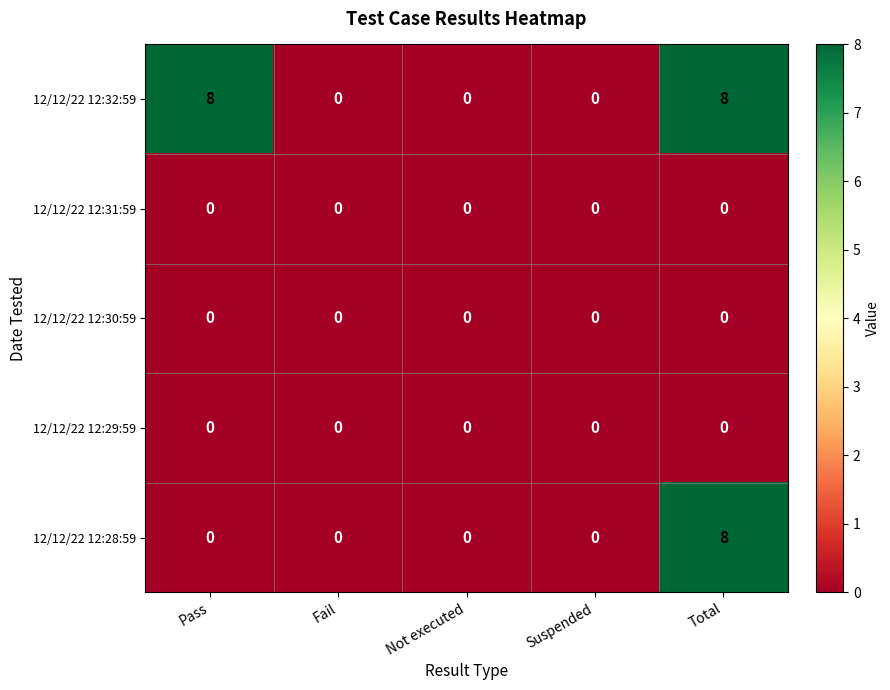

The 12/12/22 12:31:59 series shows 0 at Total. True or false?

True